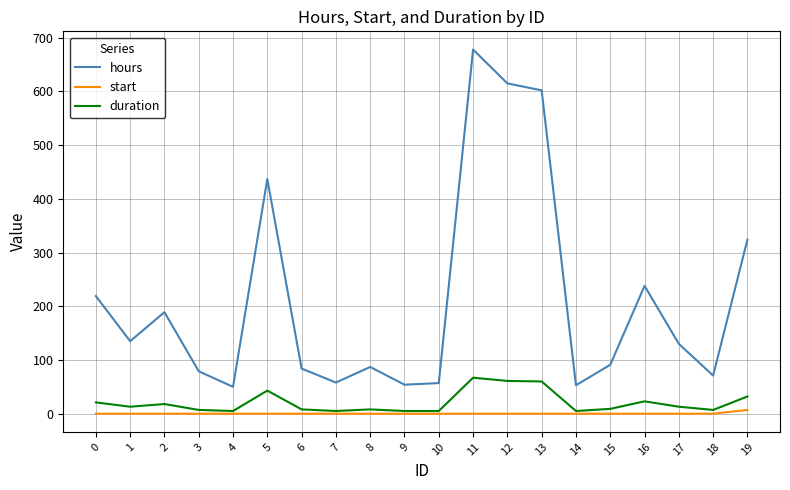

True or false: duration and hours cross at least once.

False